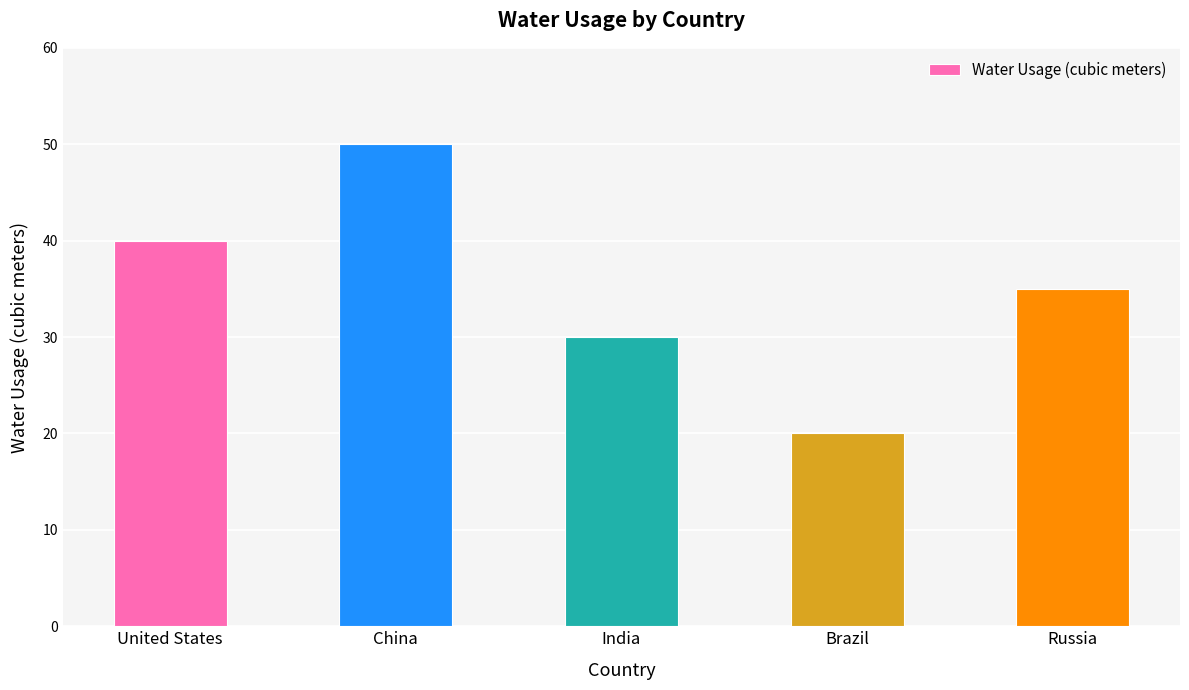

Reading left to right, list all the values displayed in this chart.

United States=40	China=50	India=30	Brazil=20	Russia=35